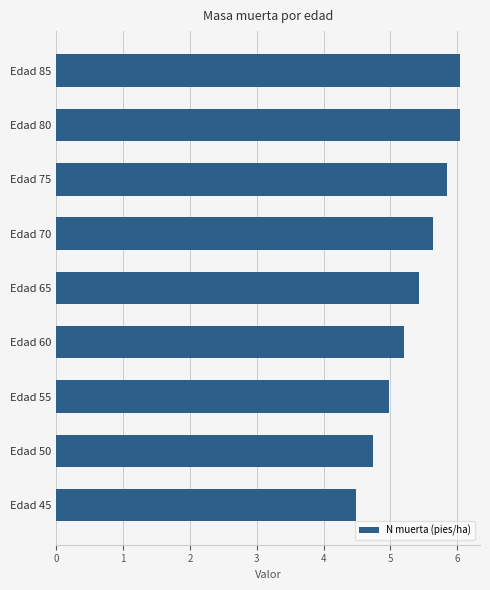

What is the ratio of the value at Edad 70 to the value at Edad 85?

0.9